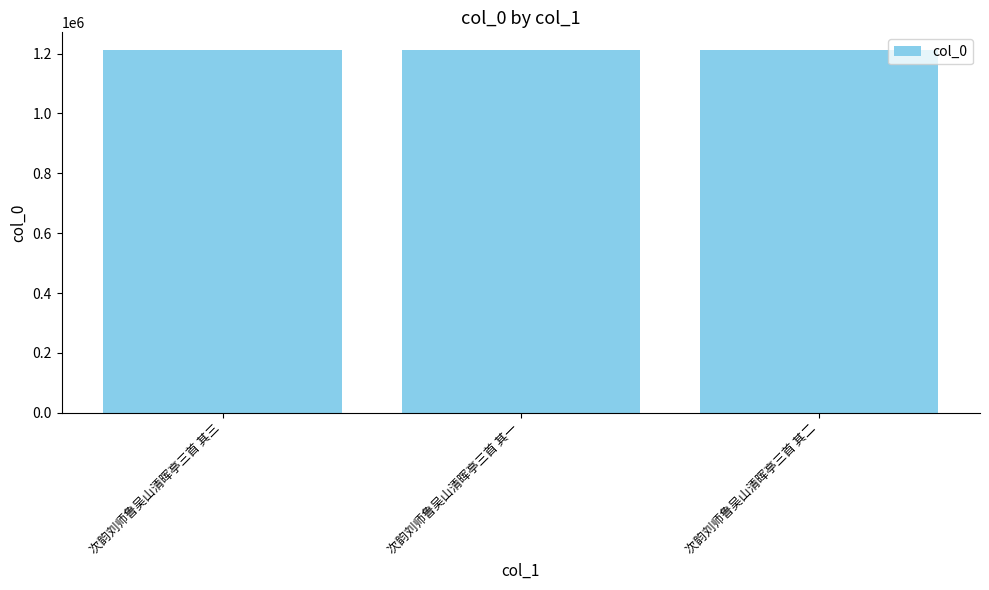

What is the smallest value displayed?

1210554